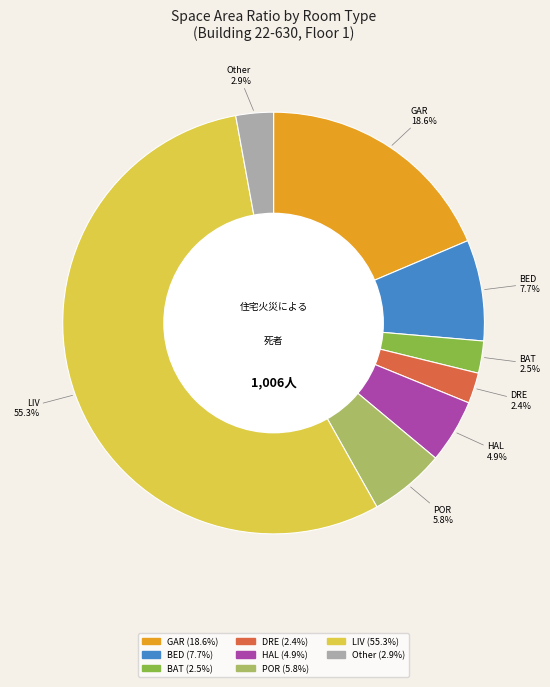

Is there a majority slice in this chart?

Yes